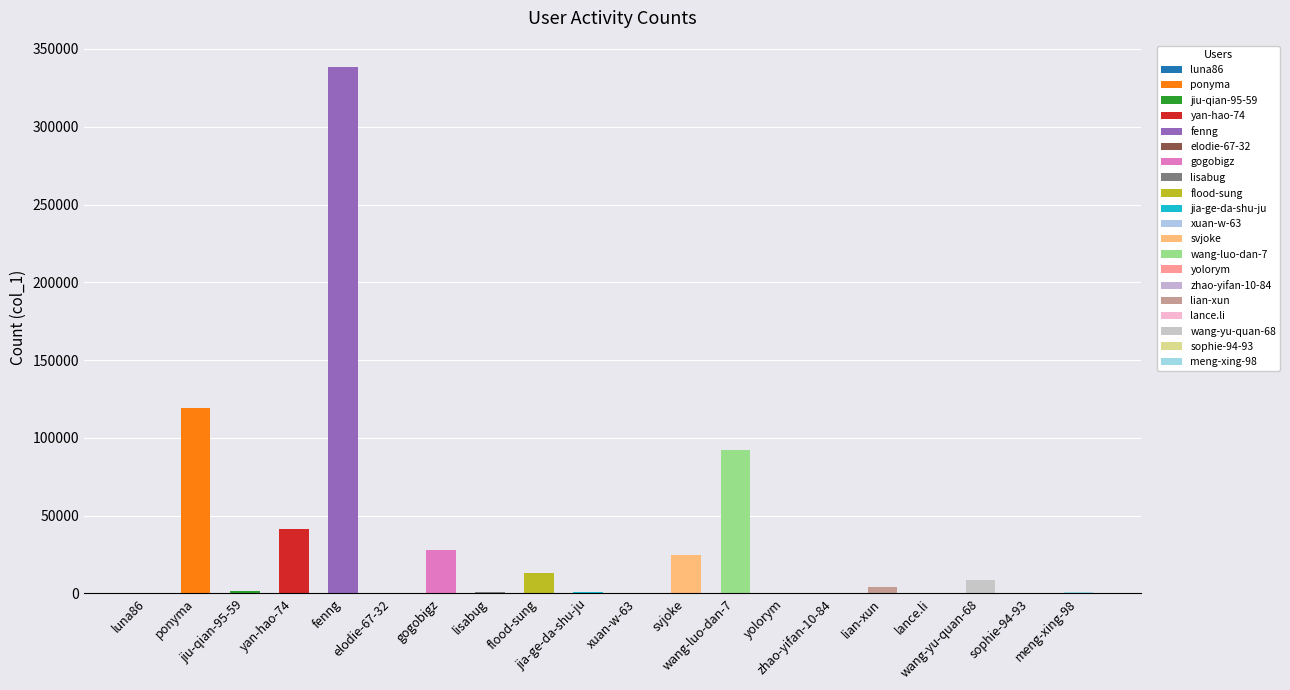

At which category does the chart reach its minimum across all series?

luna86